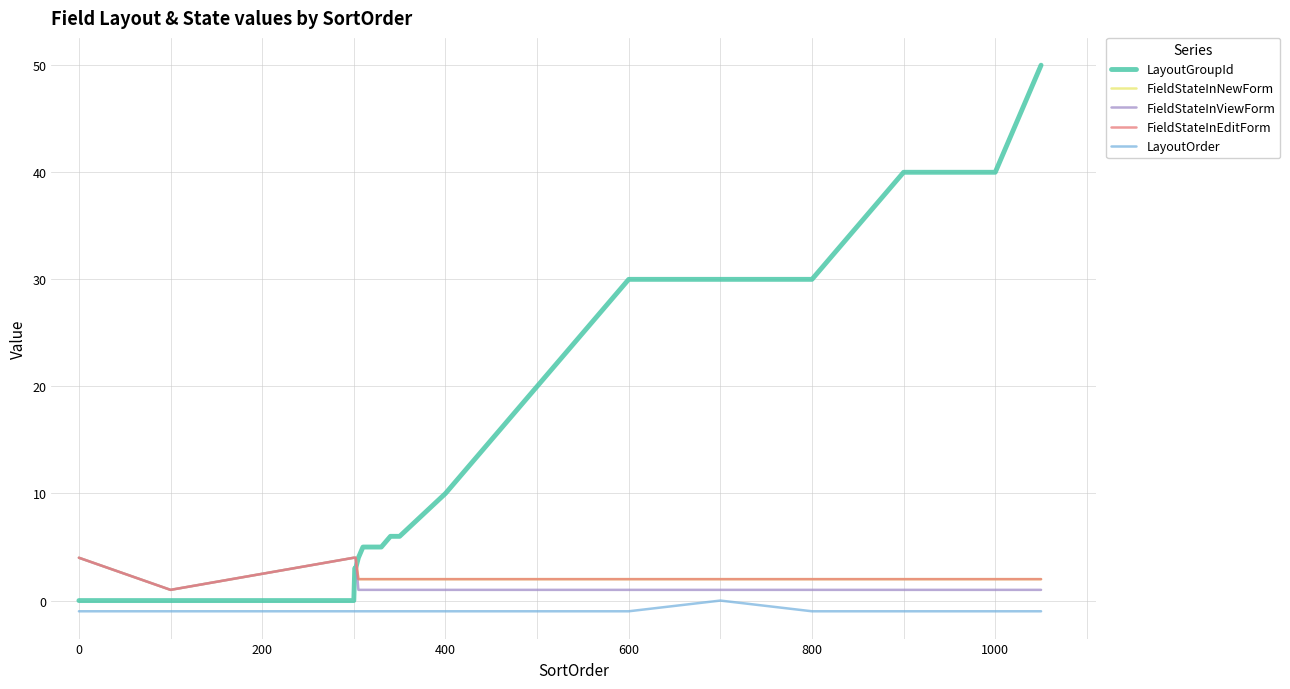

Does the chart display data point markers on the line(s)?

No